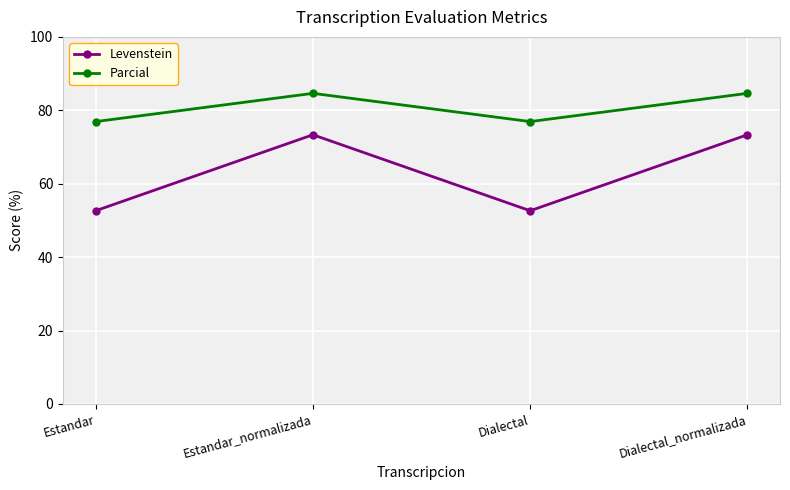

True or false: Levenstein and Parcial cross at least once.

False